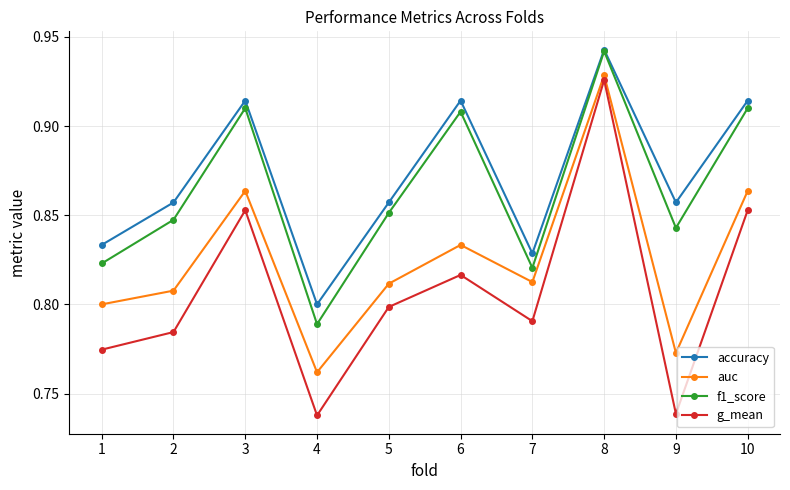

Which category has the lowest value in the accuracy series?

4